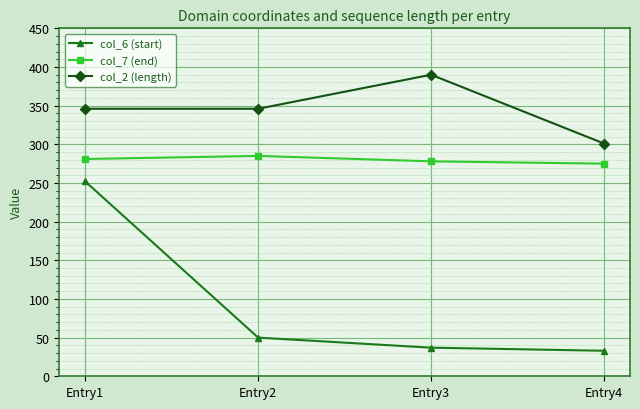

In col_7 (end), how many points are higher than both neighbors (excluding endpoints)?

1